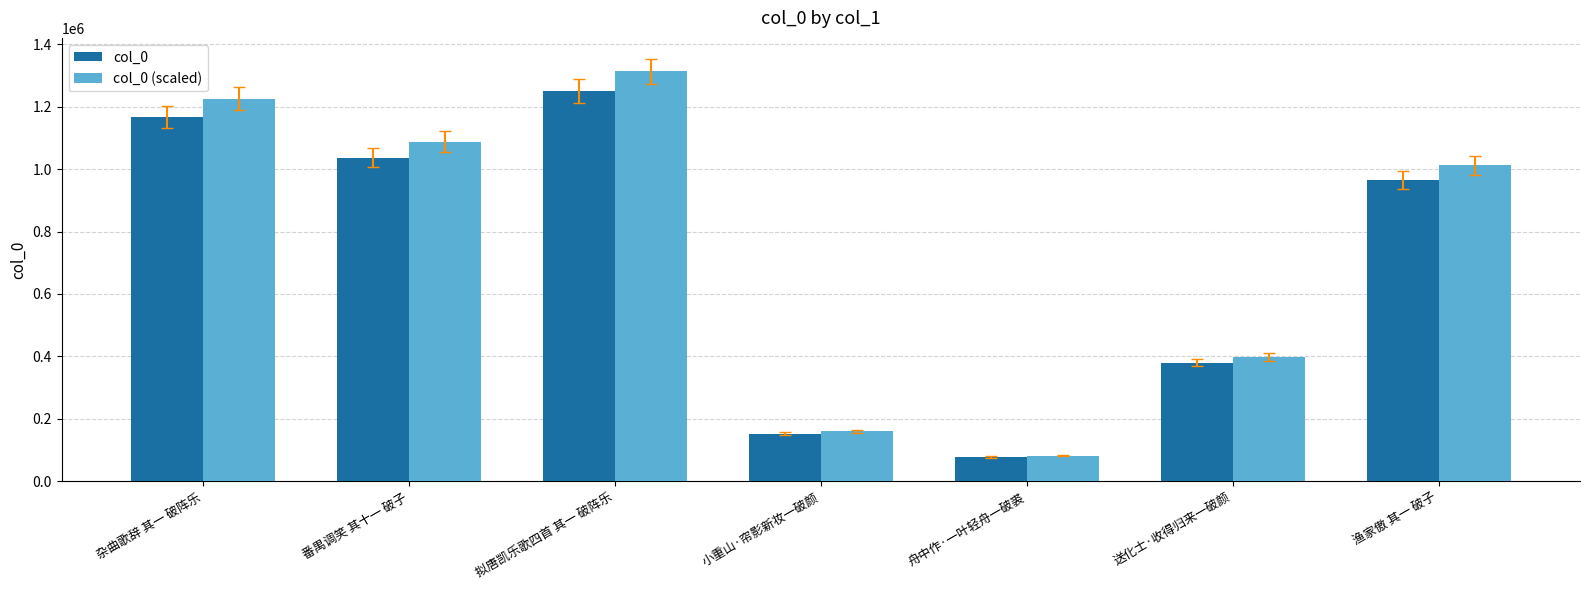

What is the difference between the maximum and minimum values in the col_0 series?

1172476.0